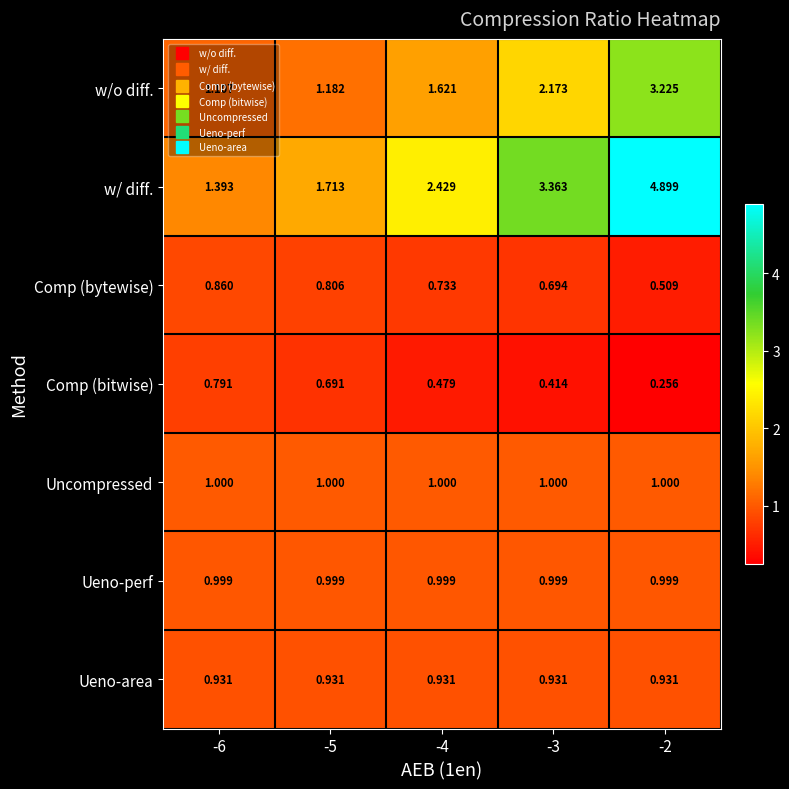

At -6, list the series in order from smallest to largest.

Comp (bitwise), Comp (bytewise), Ueno-area, Ueno-perf, Uncompressed, w/o diff., w/ diff.